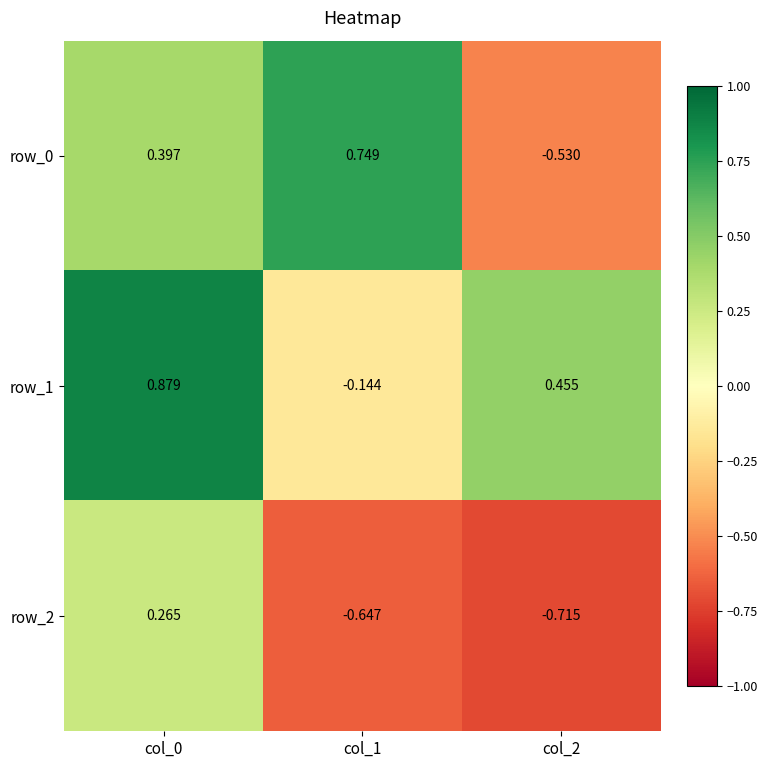

Is the value of row_2 at col_0 greater than the value of row_1 at col_1?

Yes